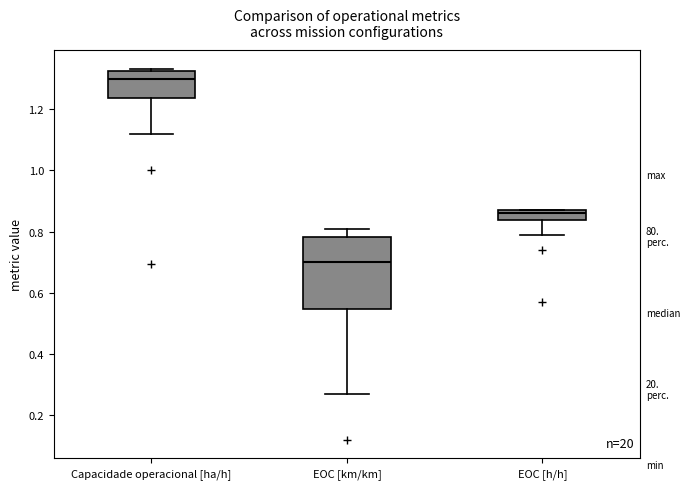

Which box's median line is the highest?

Capacidade operacional [ha/h]